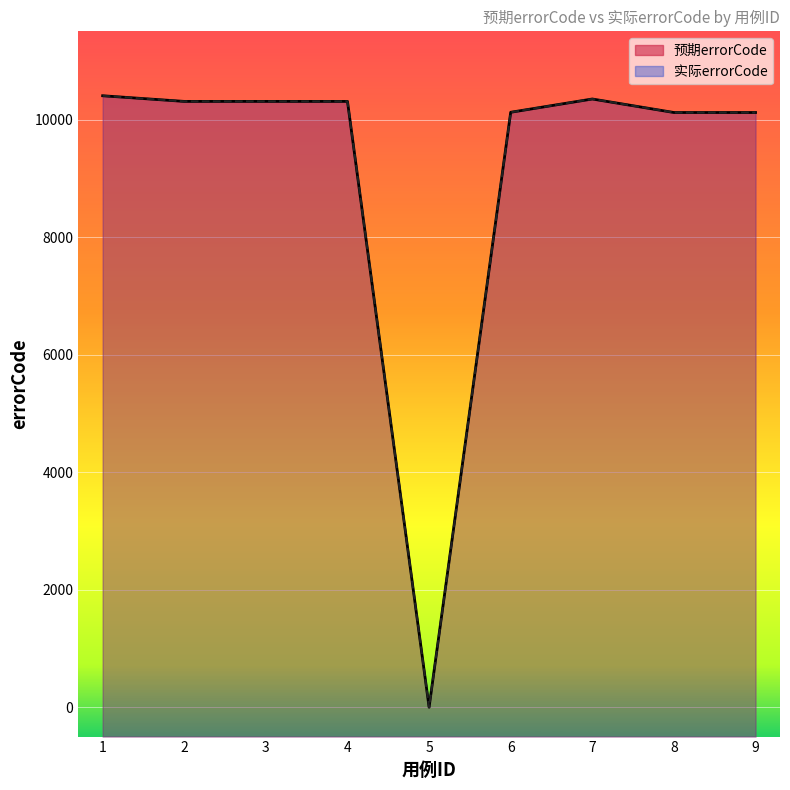

Which category has the lowest value in the 预期errorCode series?

5